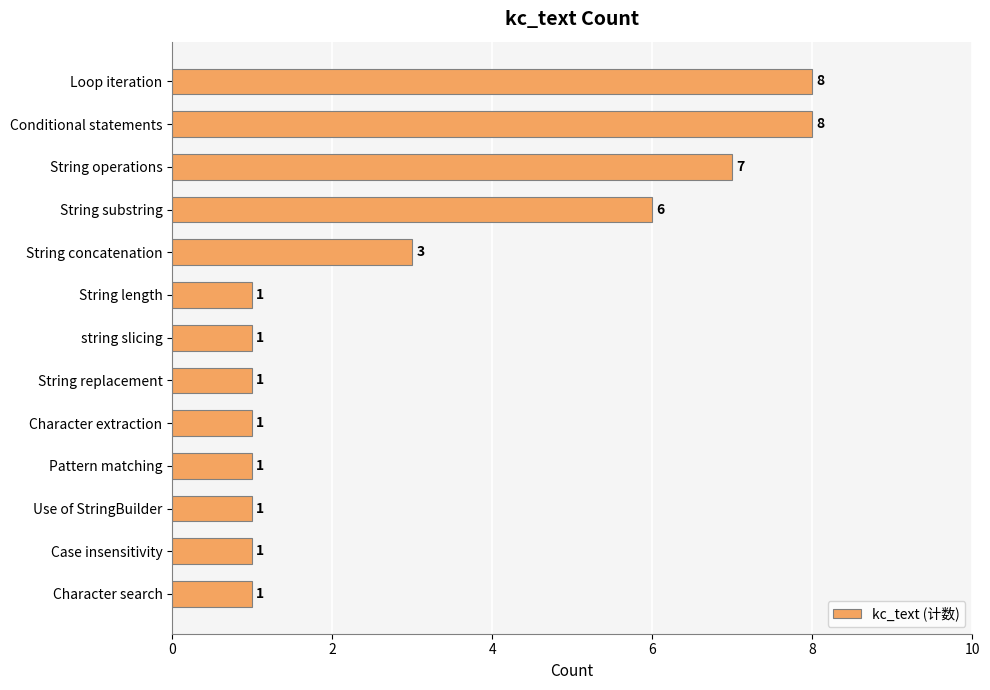

Count the values in the range 1 to 6.

10